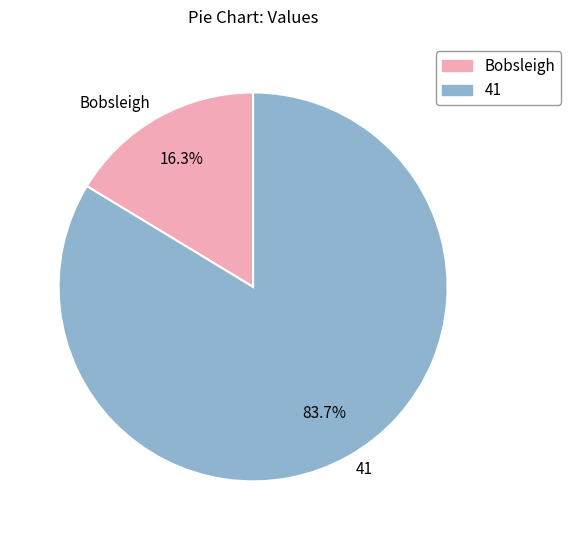

To the nearest percent, what percentage of the pie is Bobsleigh?

16%